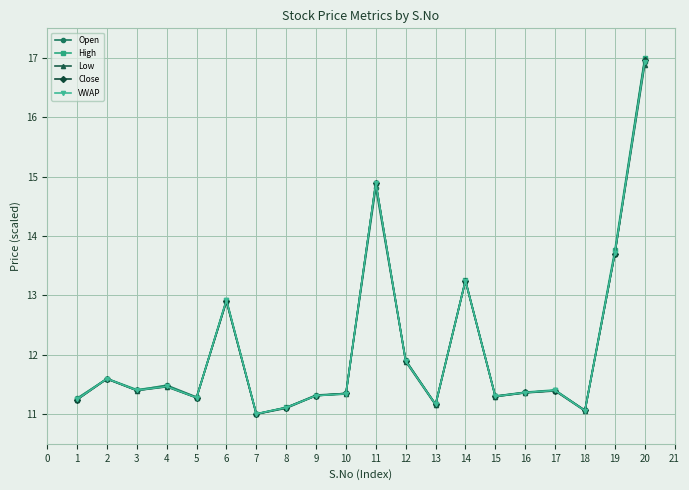

What is the value of the High point at the 4th from the left?

11.5